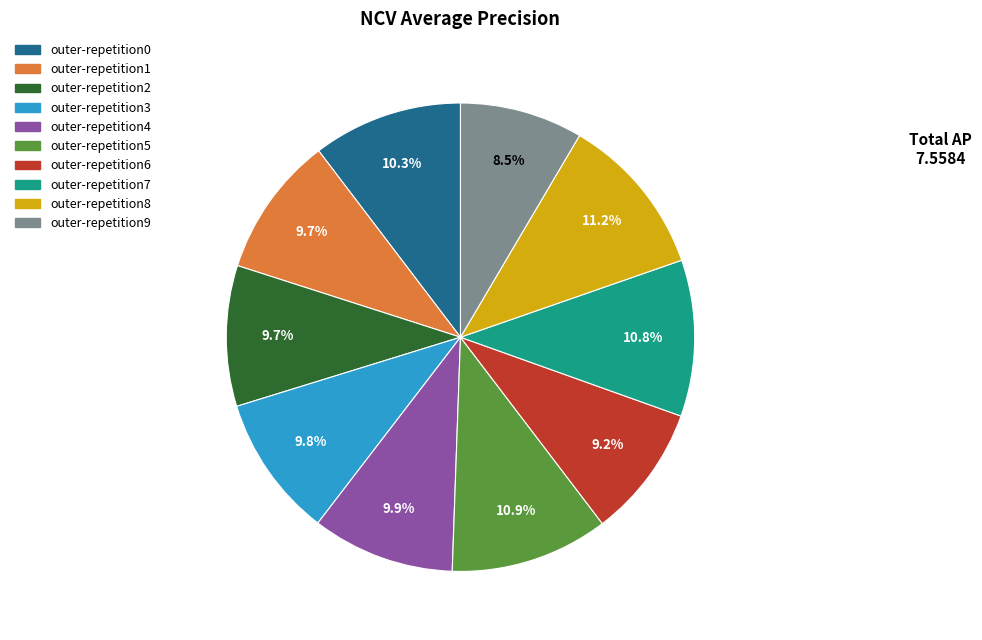

What is the total percentage of outer-repetition1 and outer-repetition8?

20.9%